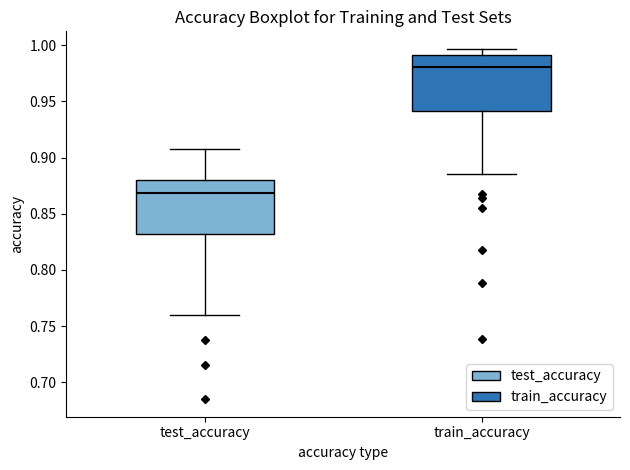

Which box has the highest median line?

train_accuracy